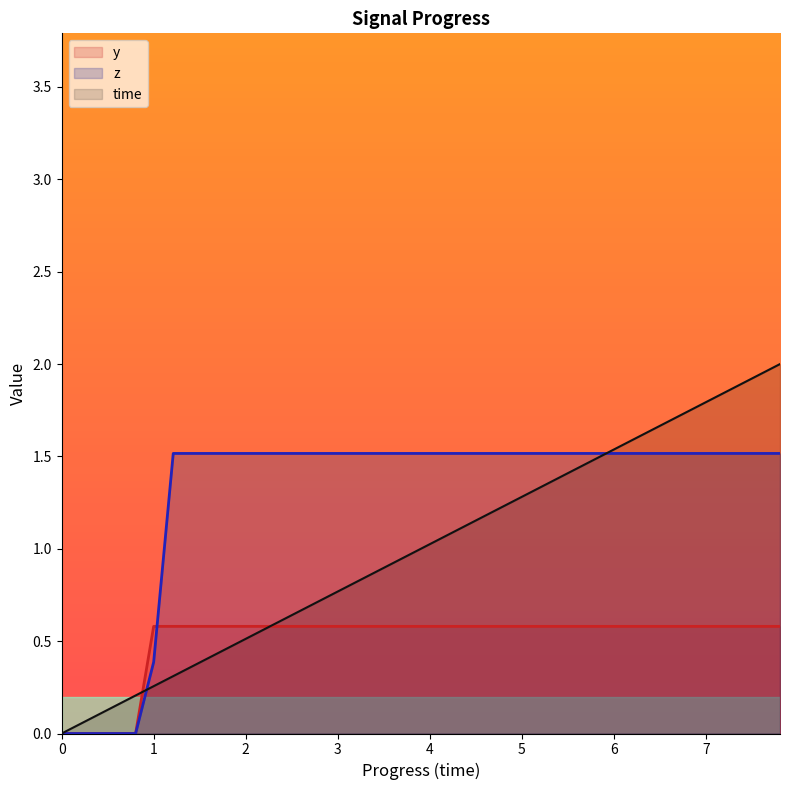

Rank the series by their maximum value, from highest to lowest.

time, z, y